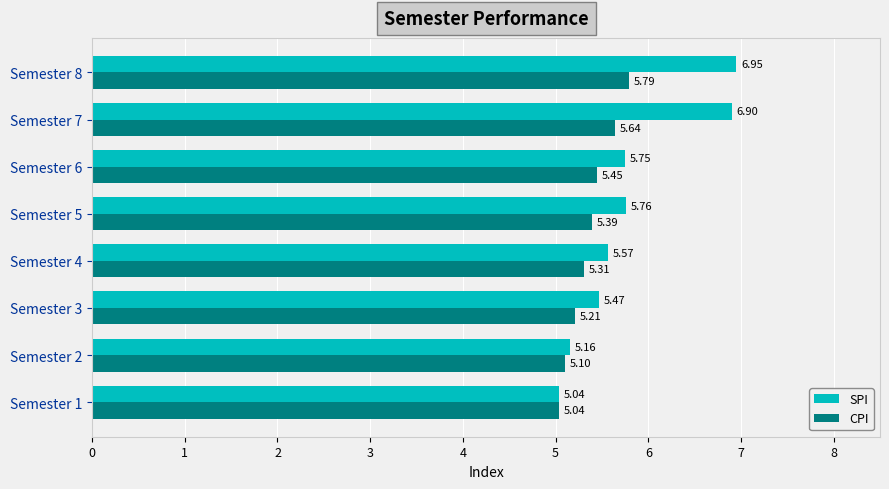

Rank the series at Semester 7 from highest to lowest value.

SPI, CPI